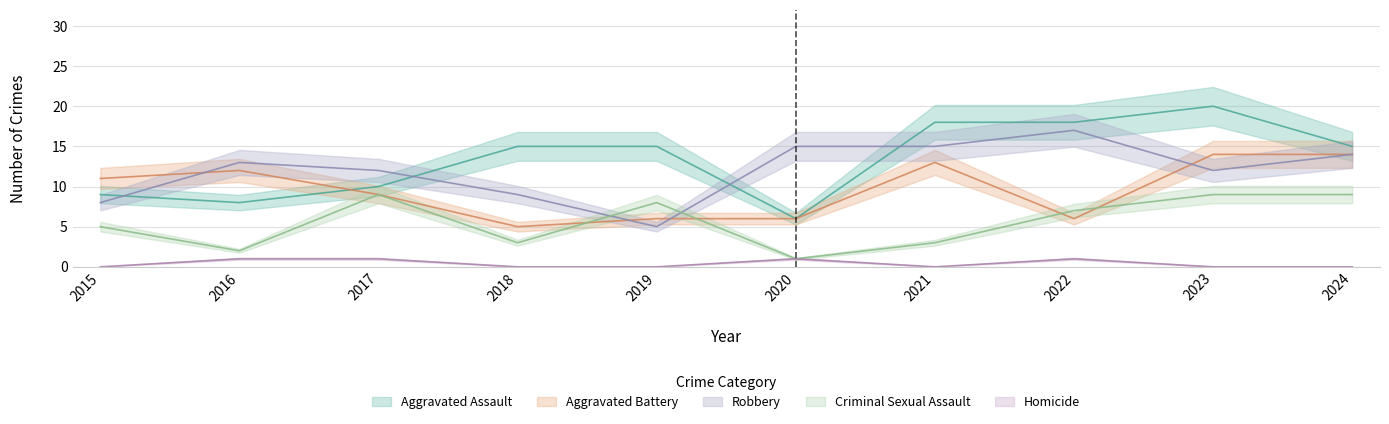

At which label does Robbery first exceed 13?

2020